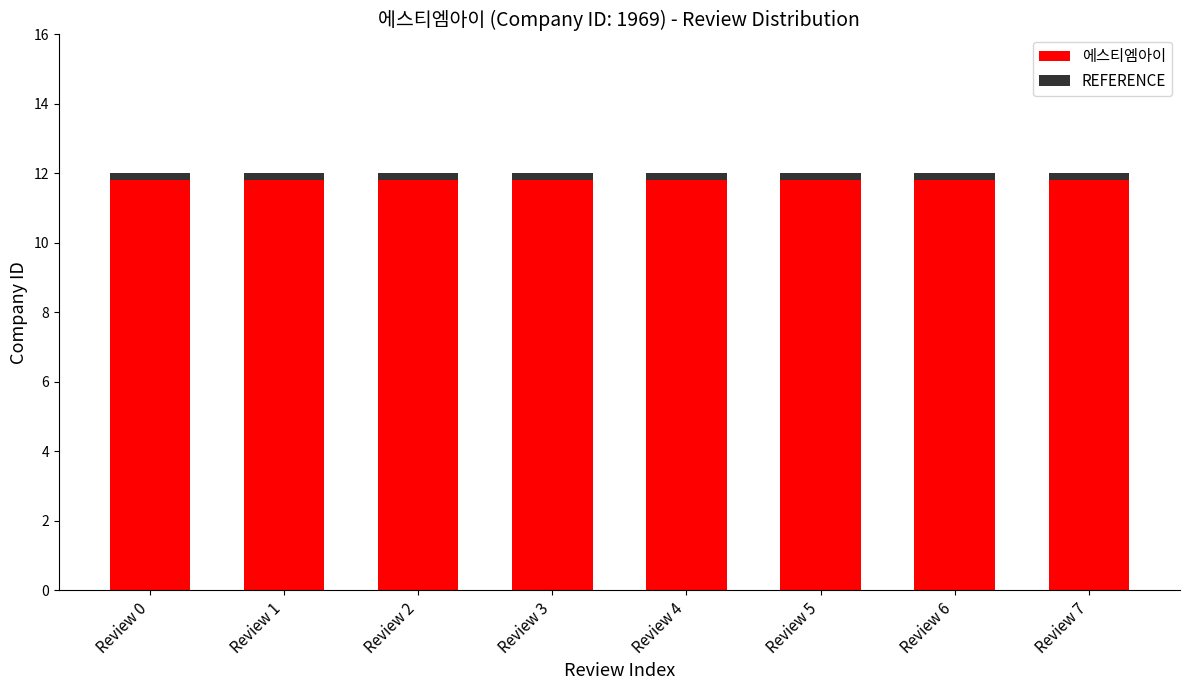

The 에스티엠아이 series shows 11.8 at Review 1. True or false?

True